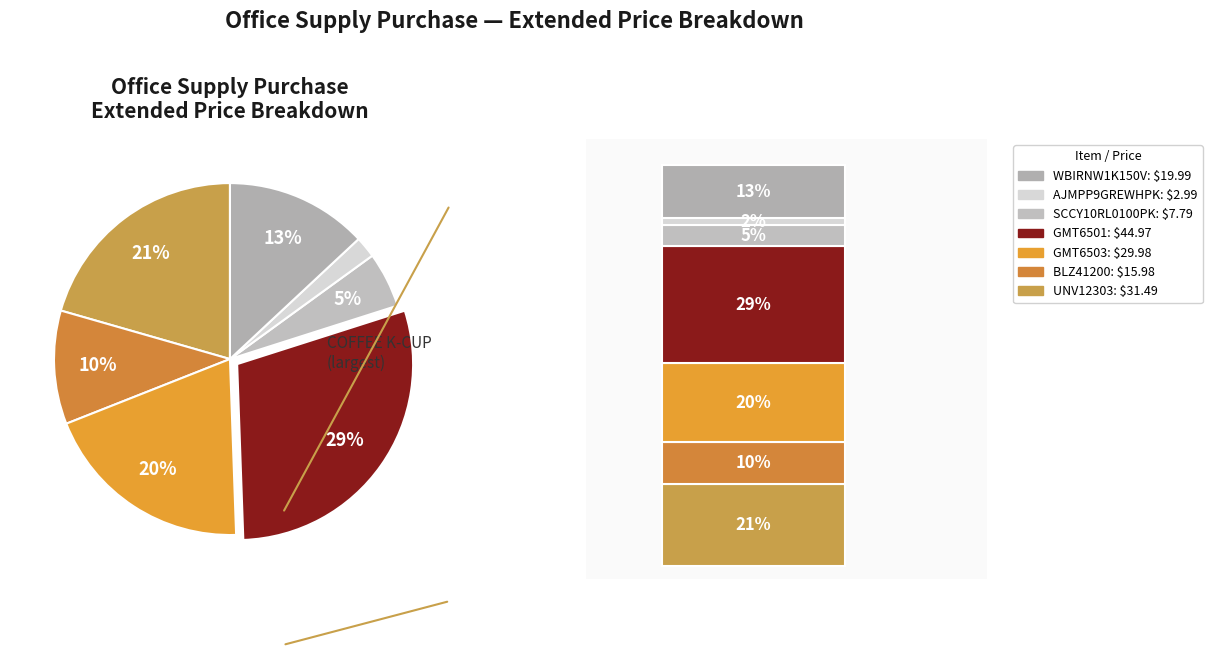

What percentage do AJMPP9GREWHPK and GMT6501 together represent?

31.3%